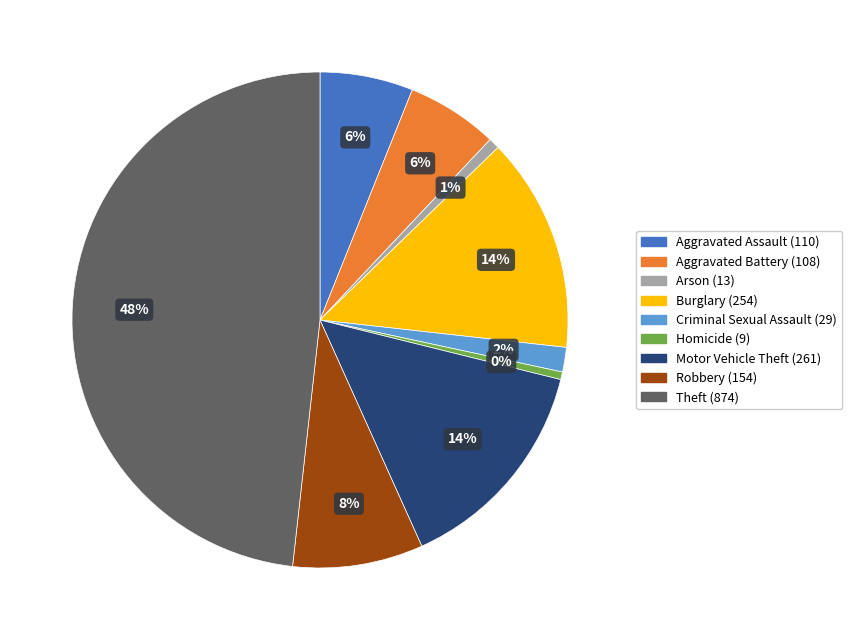

Is the sum of Homicide and Criminal Sexual Assault greater than half?

No